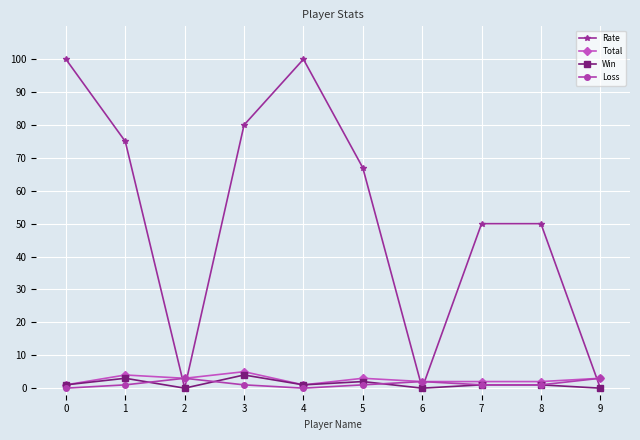

Count the number of categories in the chart.

10